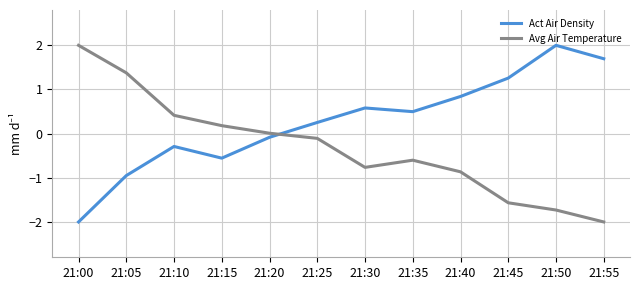

True or false: Act Air Density and Avg Air Temperature intersect in this chart.

True